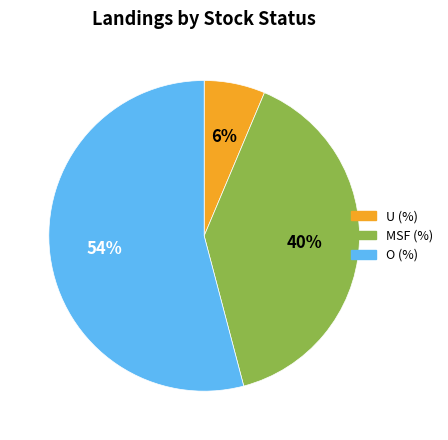

To the nearest percent, what is the combined percentage of U (%) and O (%)?

60%